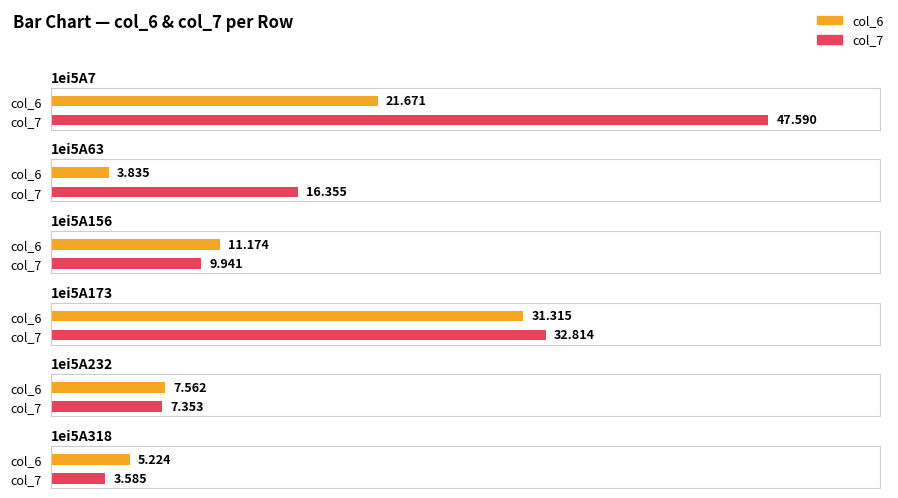

What is the lowest value of the col_6 series?

3.8